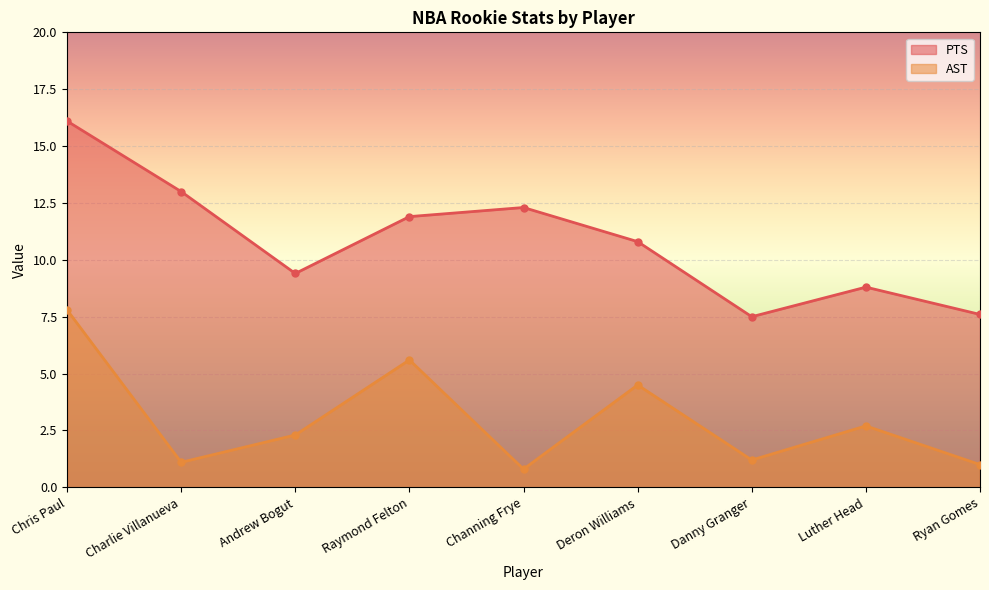

How many lines are shown in the chart?

2